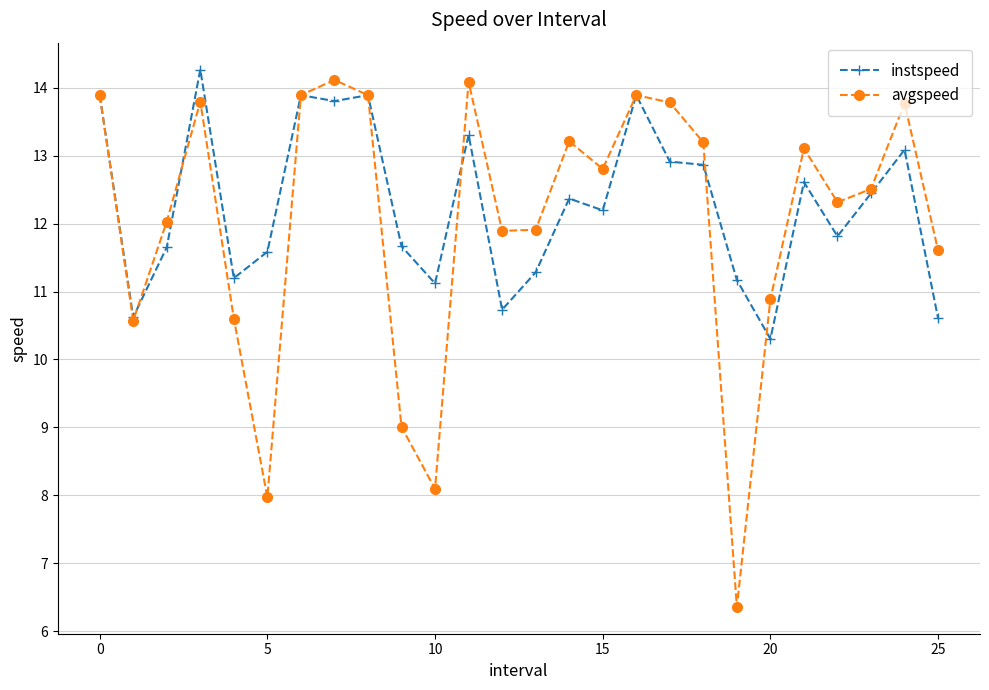

At how many categories does at least one series exceed 7?

26